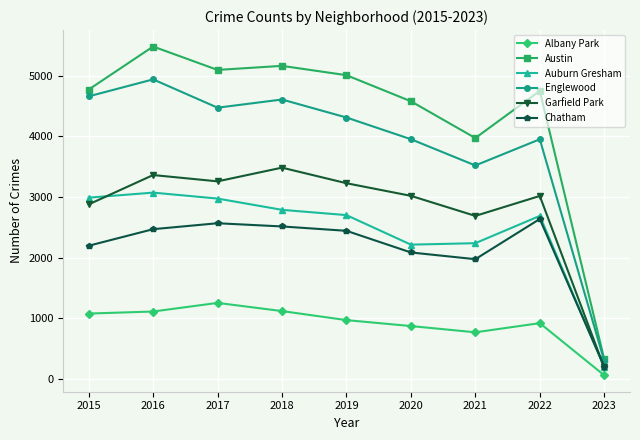

How many data points in Garfield Park are less than 3018?

4